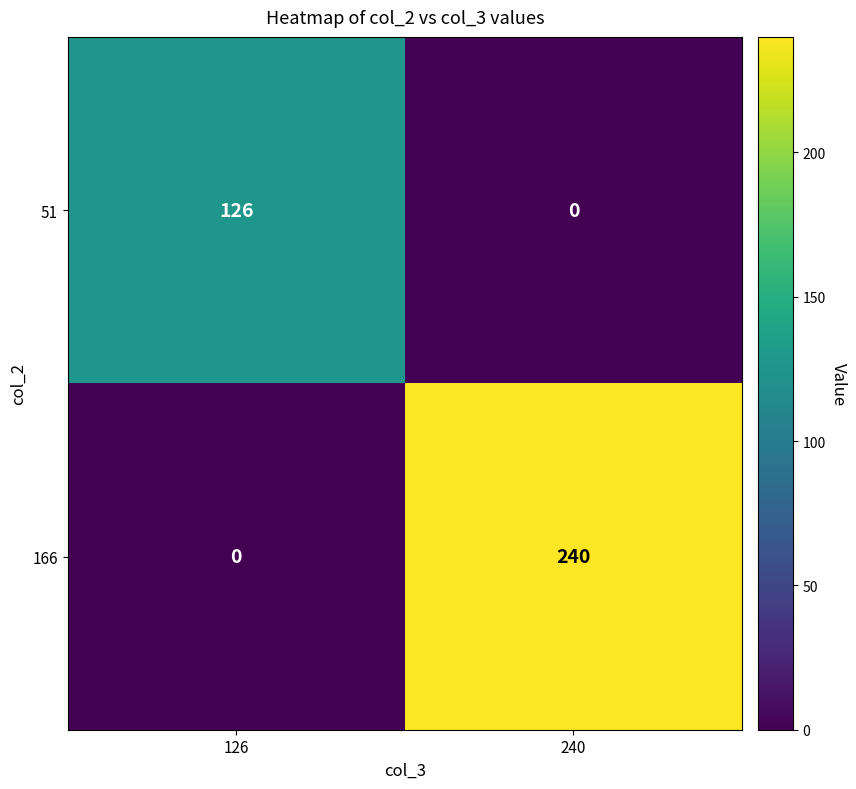

Reading right to left, extract all data points from this chart.

51: 240=0	126=126
166: 240=240	126=0